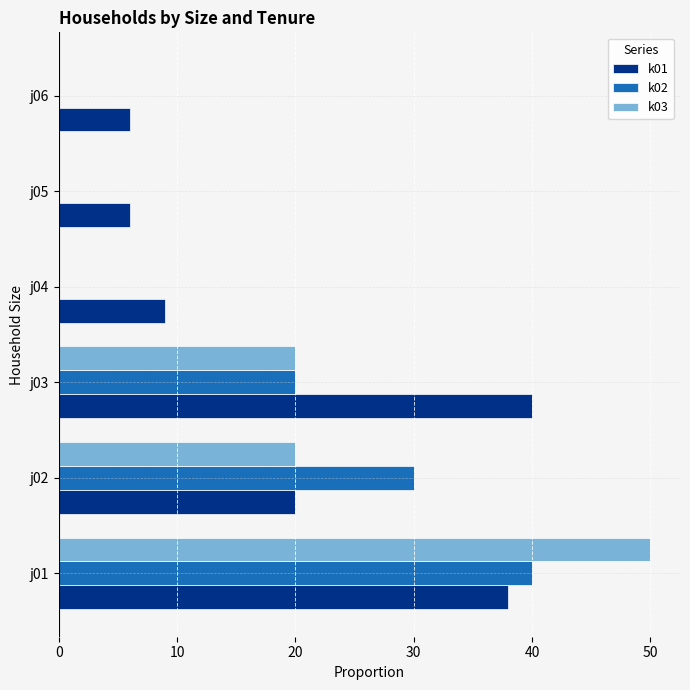

What is the sum of the k02 values at j04 and j01?

40